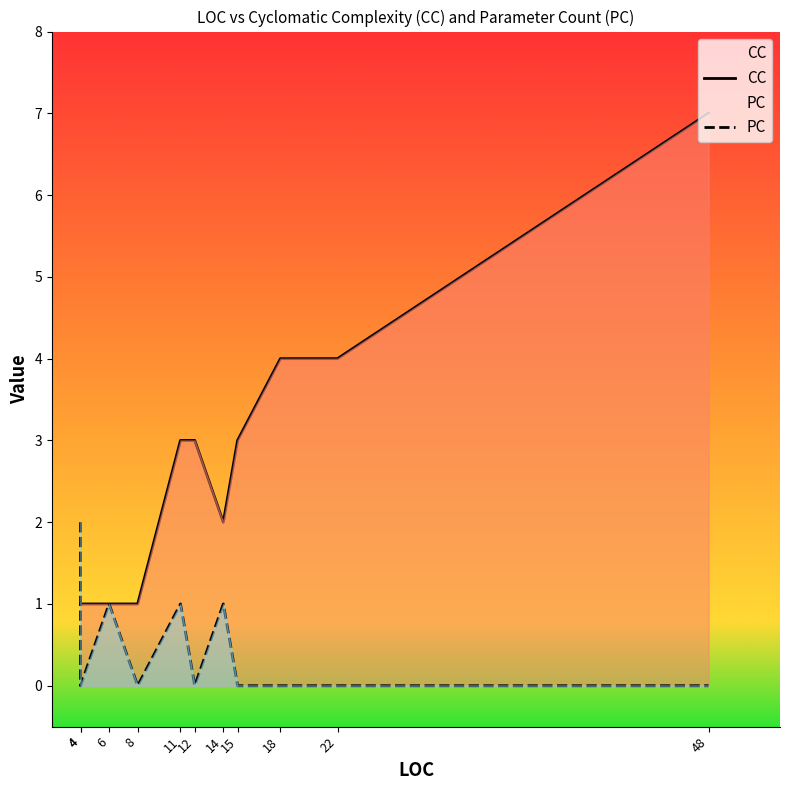

Where do PC and CC first cross each other?

4 and 4